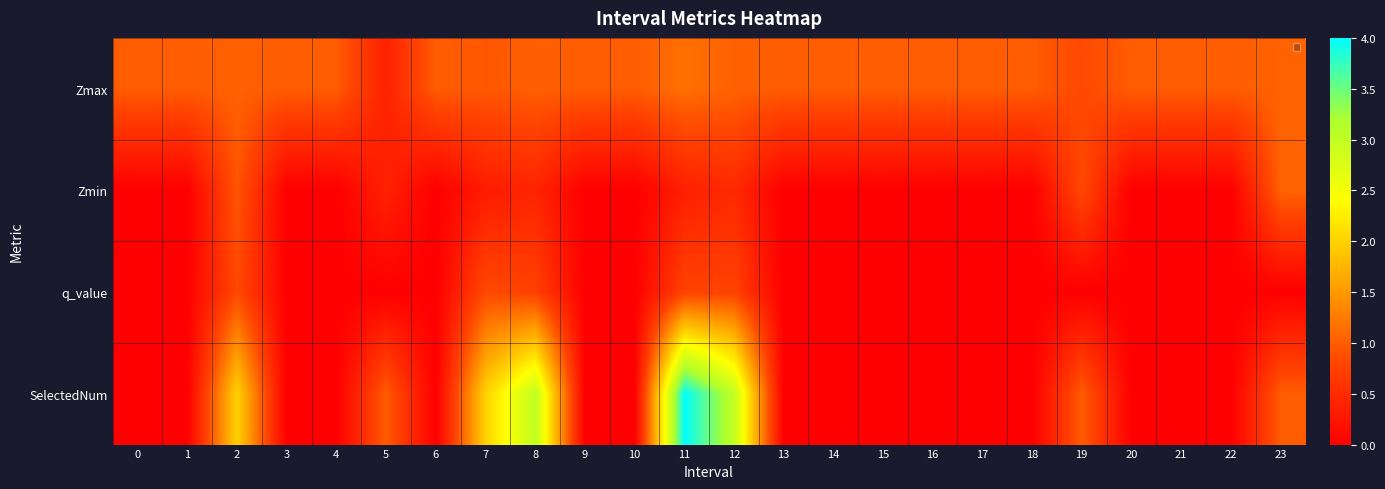

Reading left to right, extract all data points from this chart.

Zmax: 0=1.0	1=1.0	2=1.0	3=1.0	4=1.0	5=0.4	6=1.0	7=1.0	8=1.0	9=1.0	10=1.0	11=1.2	12=1.0	13=1.0	14=1.0	15=1.0	16=1.0	17=1.0	18=1.0	19=0.8	20=1.0	21=1.0	22=1.0	23=1.1
Zmin: 0=0.0	1=0.0	2=0.9	3=0.0	4=0.0	5=0.4	6=0.0	7=0.3	8=0.4	9=0.0	10=0.0	11=0.4	12=0.5	13=0.0	14=0.0	15=0.0	16=0.0	17=0.0	18=0.0	19=0.8	20=0.0	21=0.0	22=0.0	23=1.1
q_value: 0=0.0	1=0.0	2=0.8	3=0.0	4=0.0	5=0.0	6=0.0	7=0.8	8=0.8	9=0.0	10=0.0	11=0.8	12=0.8	13=0.0	14=0.0	15=0.0	16=0.0	17=0.0	18=0.0	19=0.0	20=0.0	21=0.0	22=0.0	23=0.0
SelectedNum: 0=0.0	1=0.0	2=2.0	3=0.0	4=0.0	5=1.0	6=0.0	7=2.0	8=3.0	9=0.0	10=0.0	11=4.0	12=3.0	13=0.0	14=0.0	15=0.0	16=0.0	17=0.0	18=0.0	19=1.0	20=0.0	21=0.0	22=0.0	23=1.0